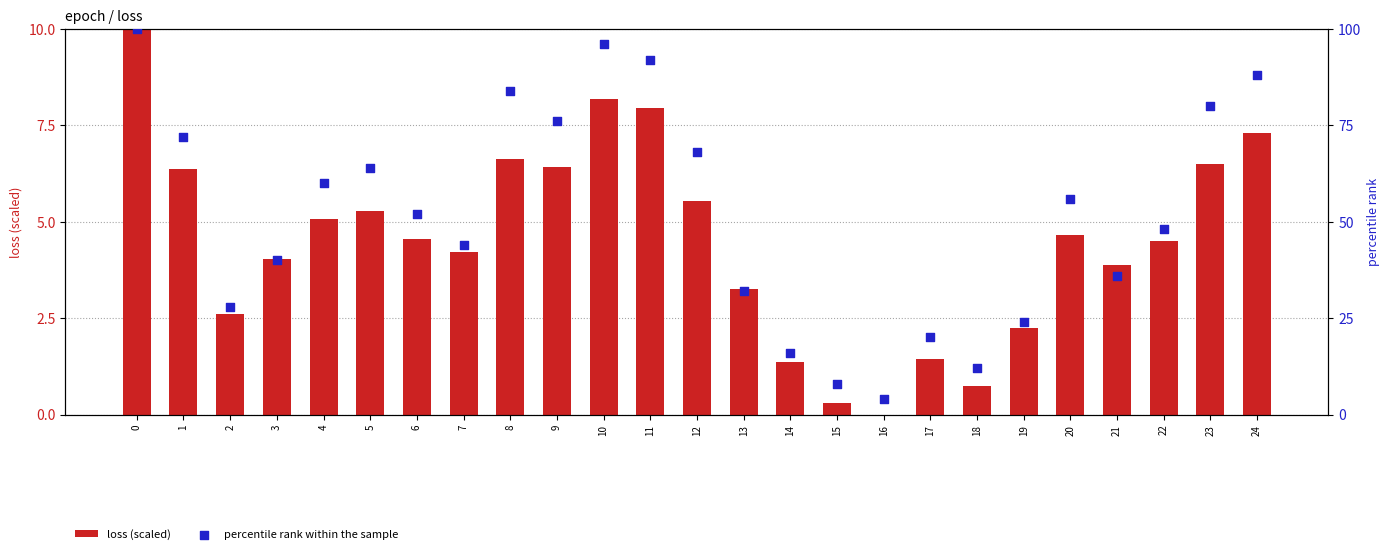

Is the value of percentile rank within the sample at 3 greater than the value of loss (scaled) at 17?

Yes